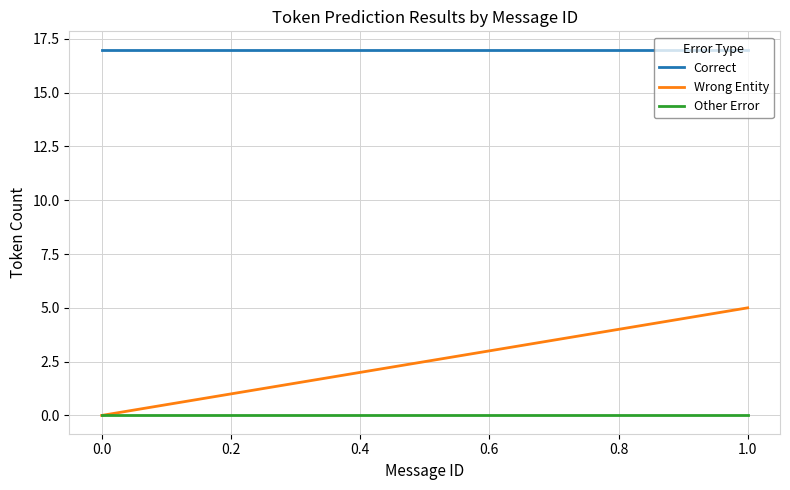

Reading left to right, list all the values displayed in this chart.

Correct: 17	17
Wrong Entity: 0	5
Other Error: 0	0